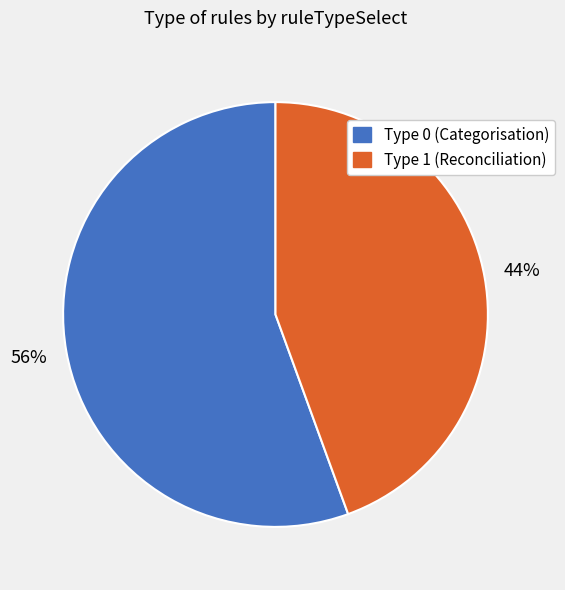

To the nearest percent, what is the average slice percentage?

50%